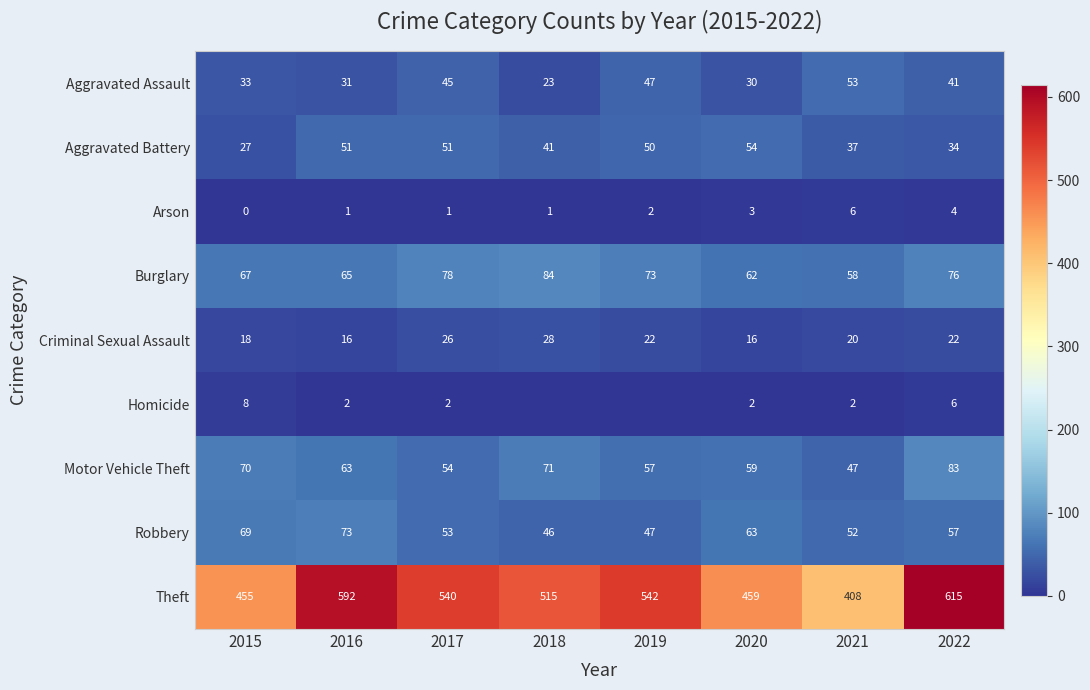

What is the minimum value for Aggravated Assault?

23